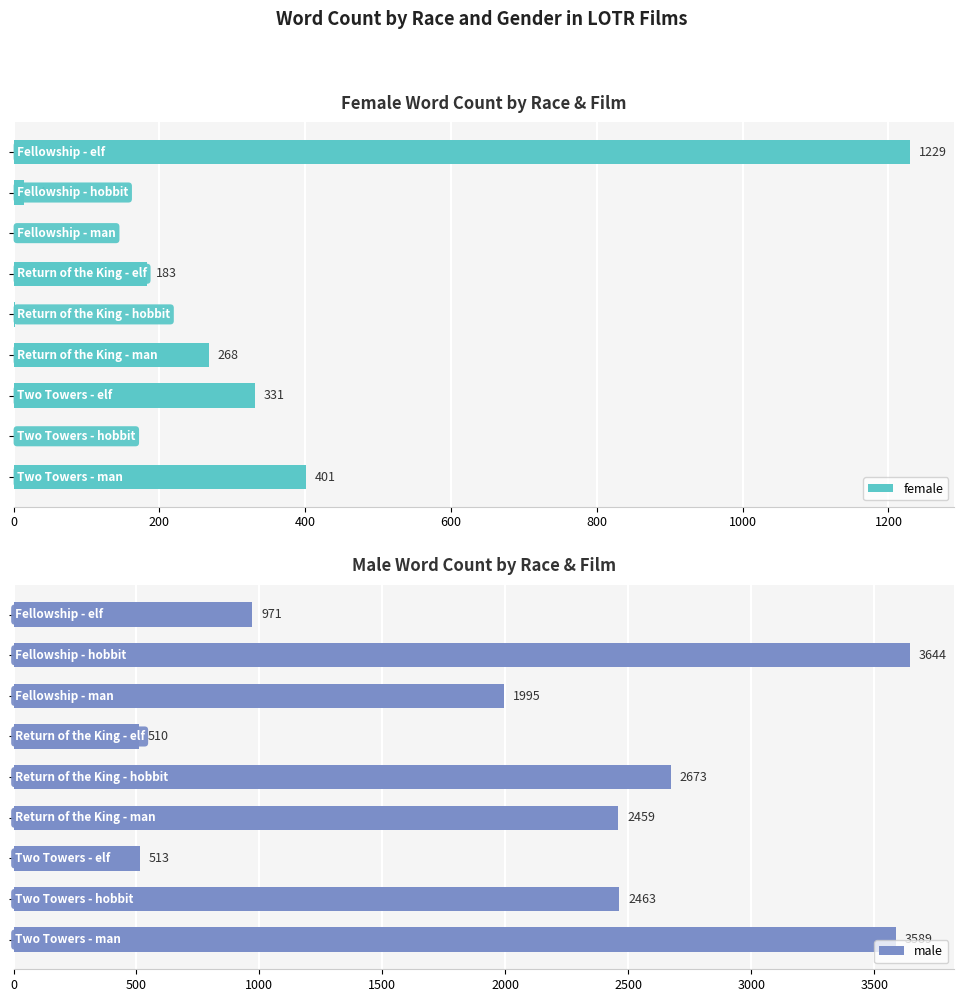

What is the difference between the maximum and second lowest values in the male series?

3131